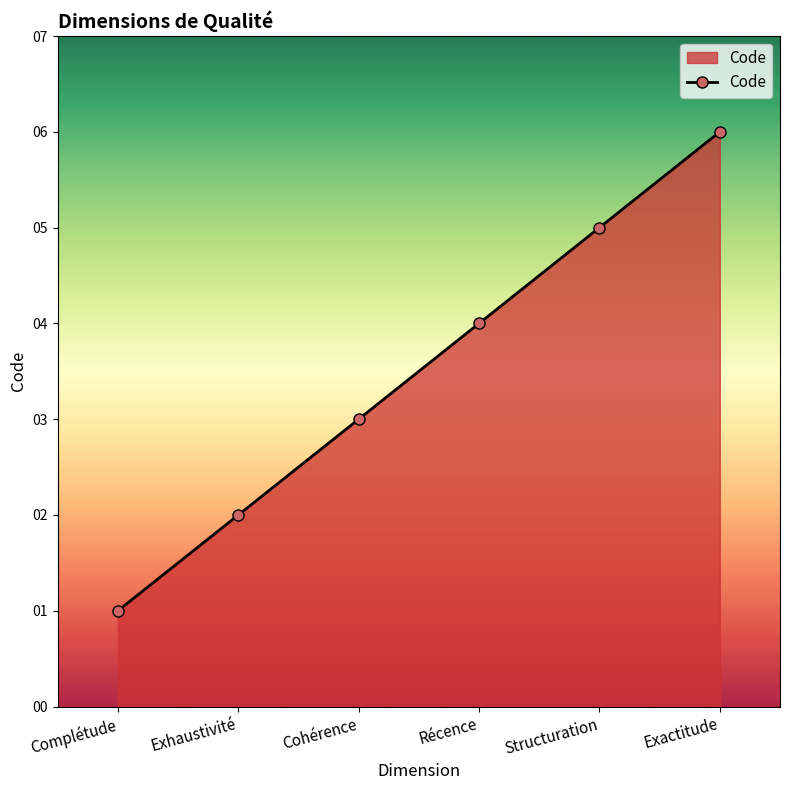

What is the sum of all values?

21